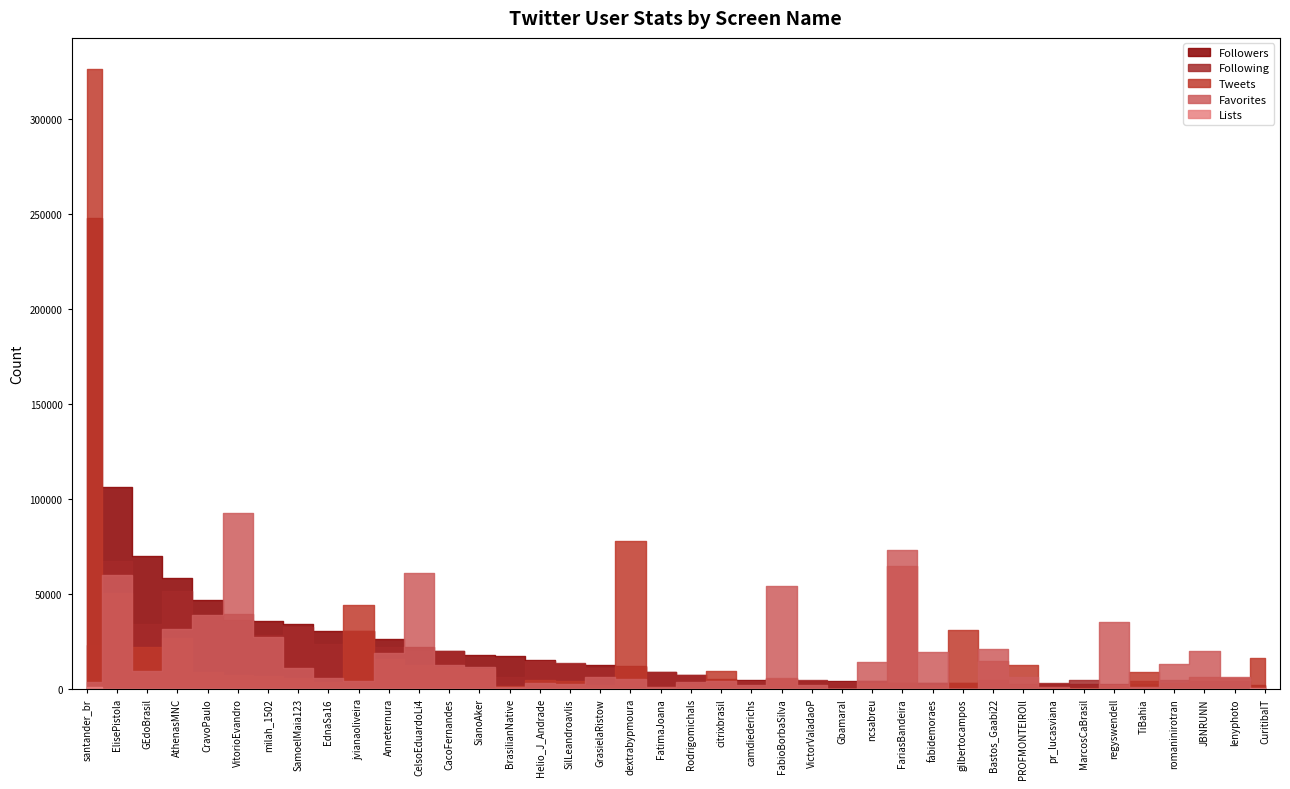

True or false: Following and Tweets intersect in this chart.

True